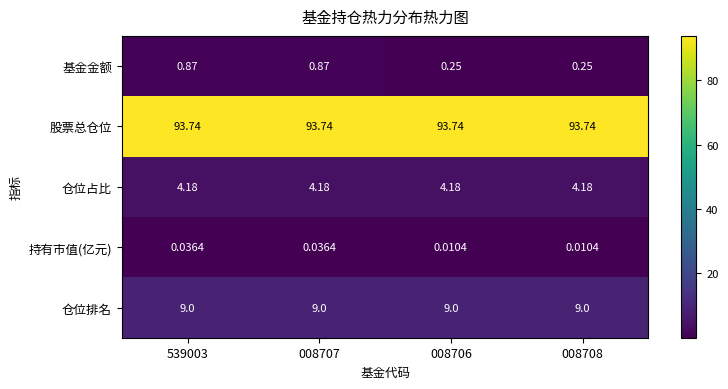

Rank the series by their maximum value, from highest to lowest.

股票总仓位, 仓位排名, 仓位占比, 基金金额, 持有市值(亿元)